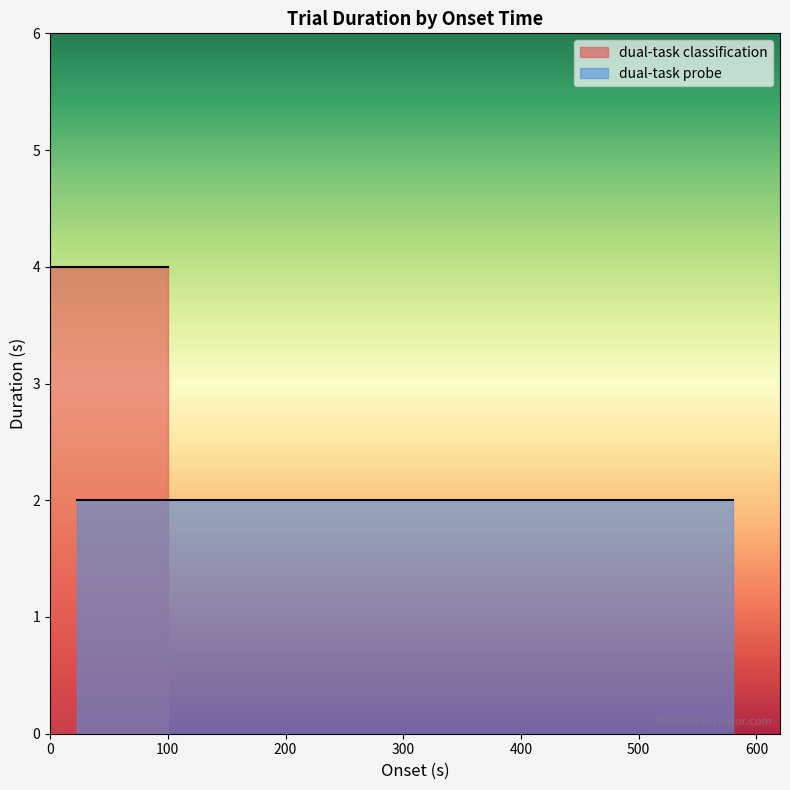

Is it true that dual-task classification equals 2 at 7?

False